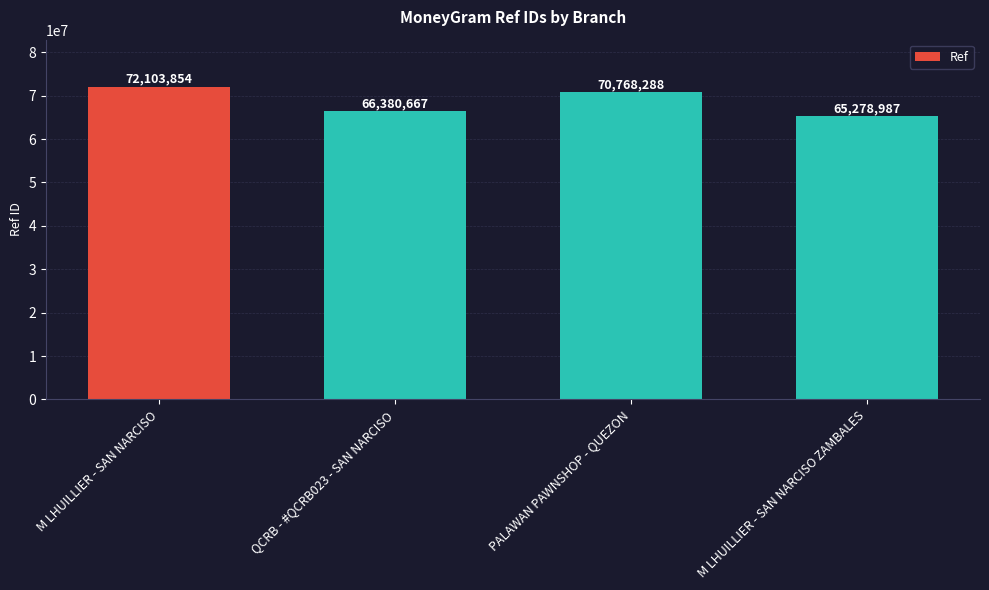

Count the values in the range 66380667 to 72103854.

3